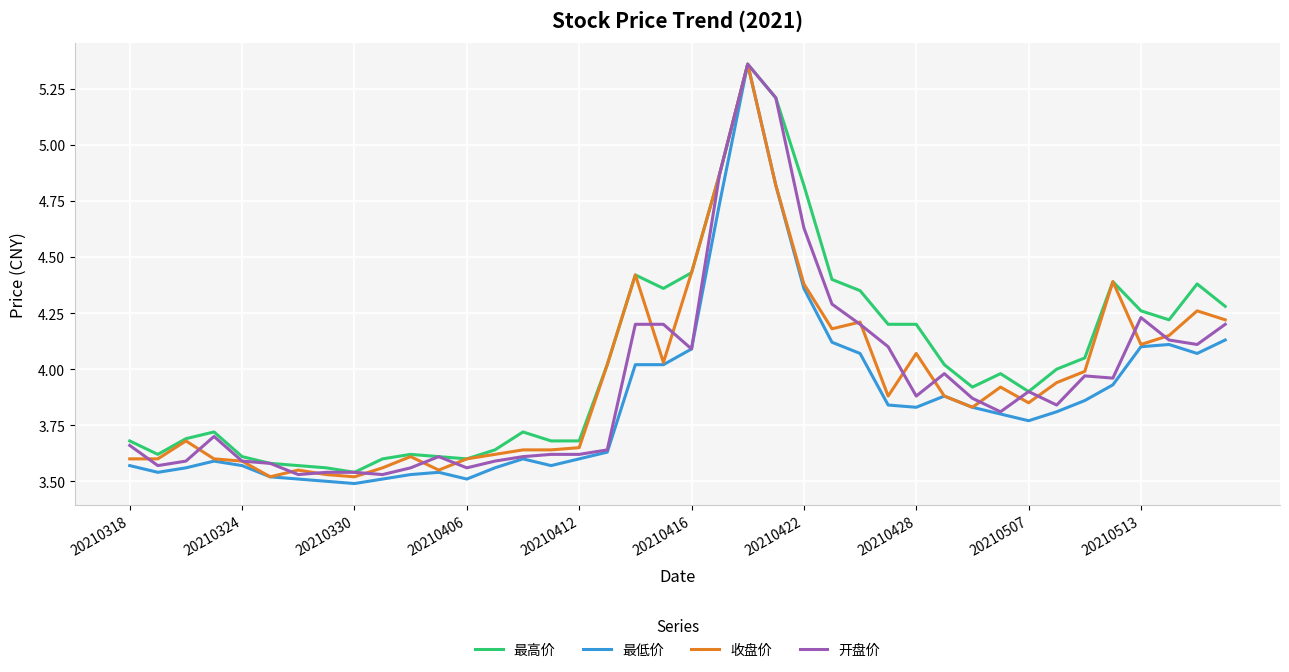

Which series has the largest total across all categories?

最高价